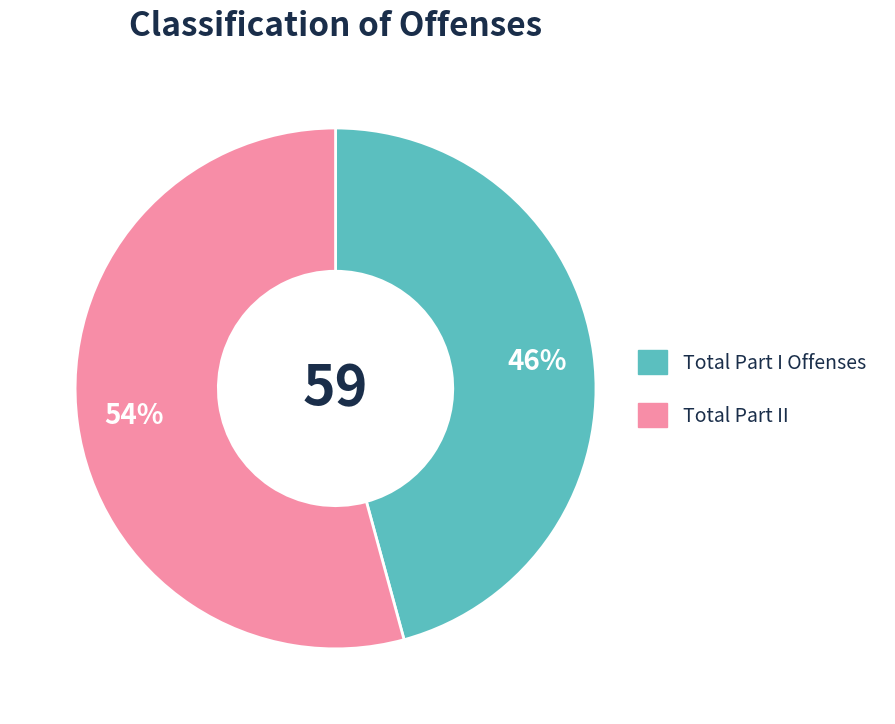

To the nearest percent, what is the combined percentage of Total Part I Offenses and Total Part II?

100%